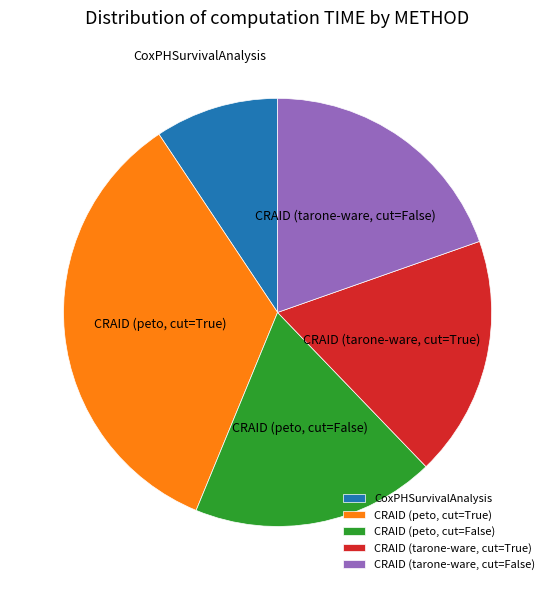

Is there a majority slice in this chart?

No